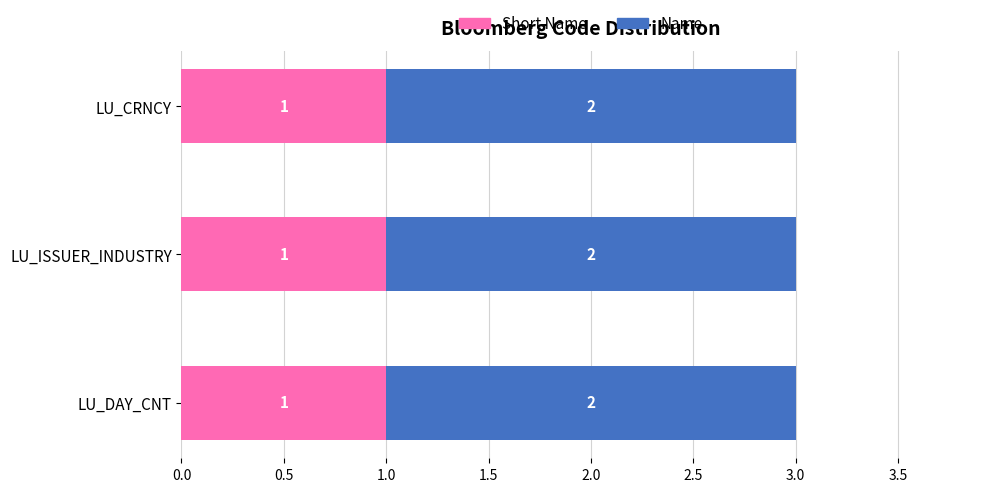

What is the total value across all series at LU_DAY_CNT?

3